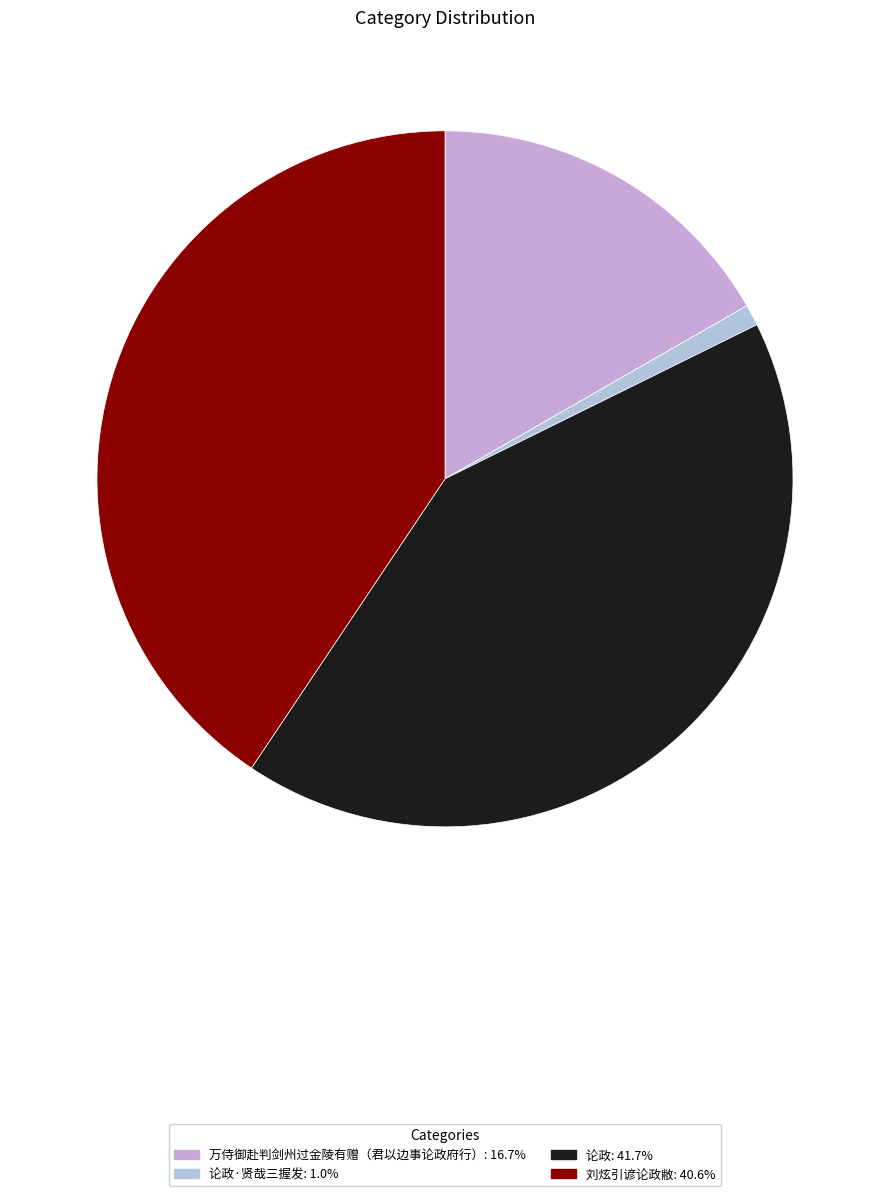

How many segments does this pie chart have?

4